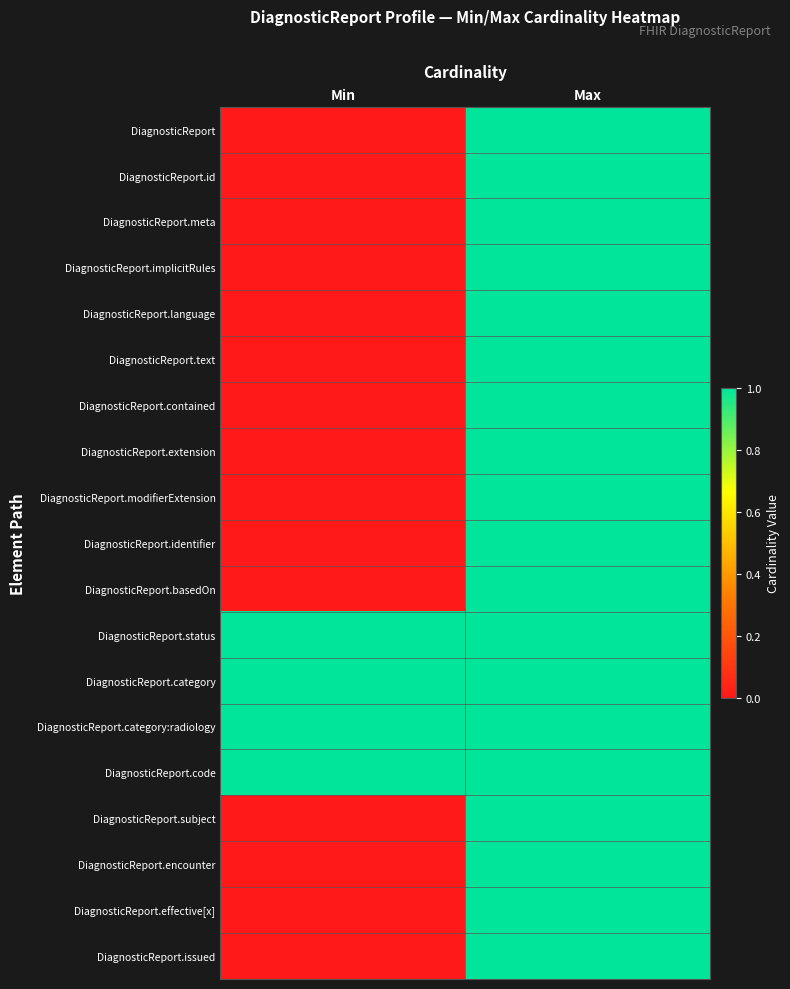

At which category is the sum across all series the highest?

Max